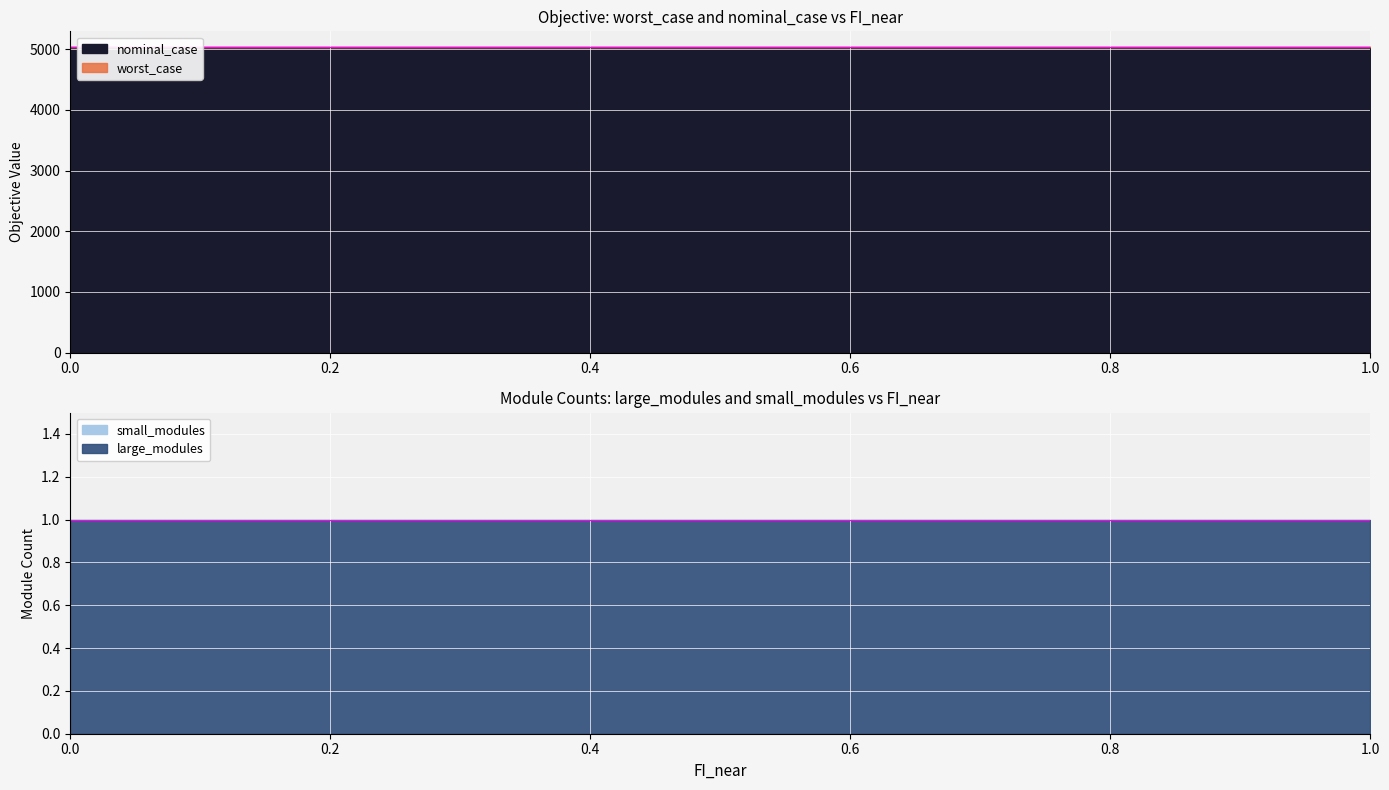

Which series changed the most between 0.2 and 0.7?

worst_case